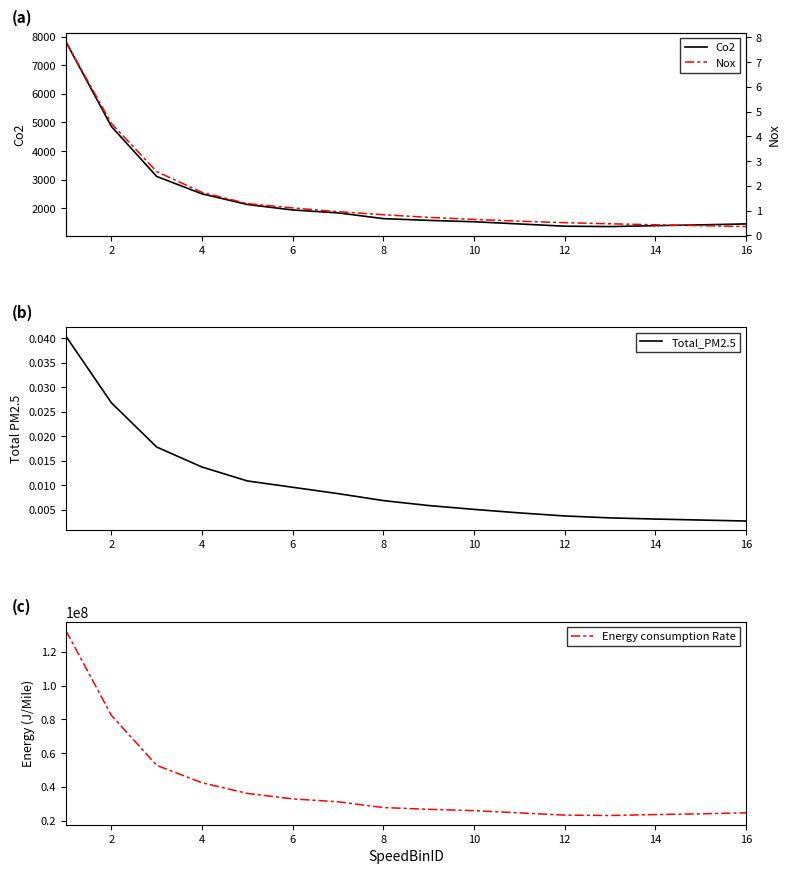

What is the average value of the Energy consumption Rate series?

39548772.0